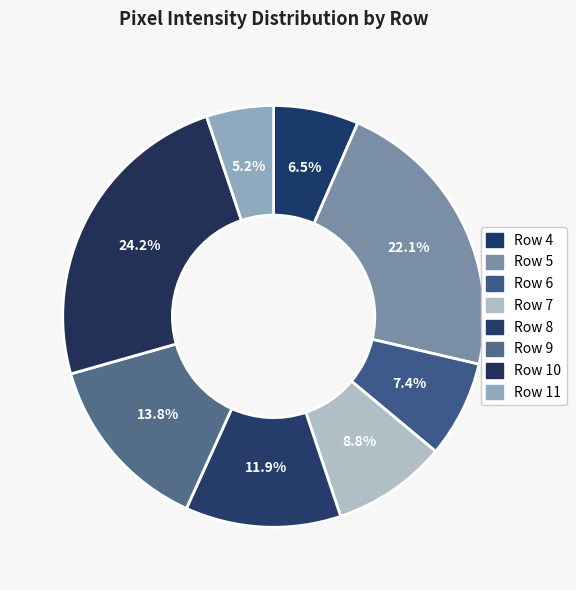

Does any single category account for the majority?

No